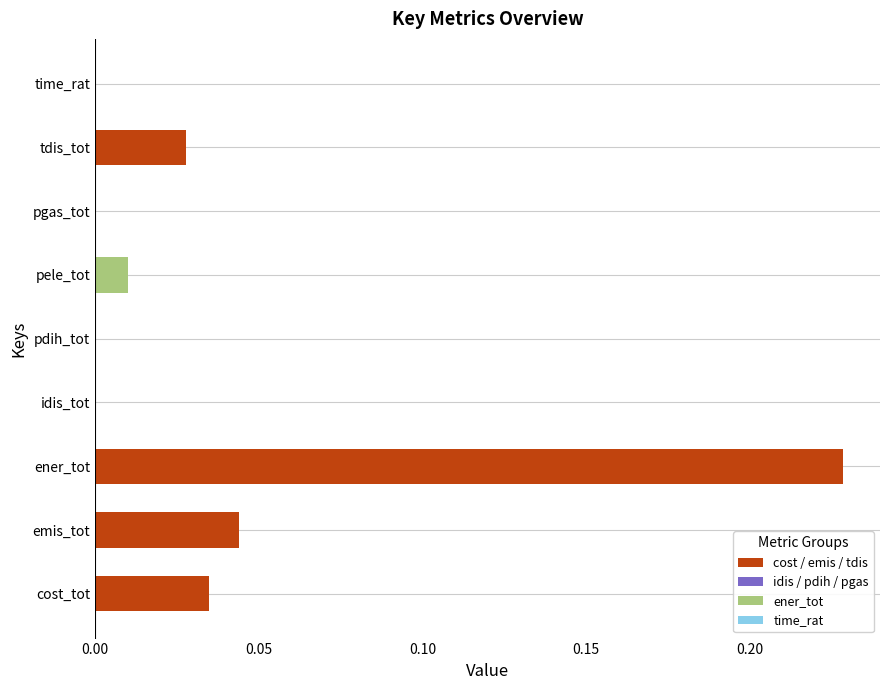

Count the number of categories in the chart.

9